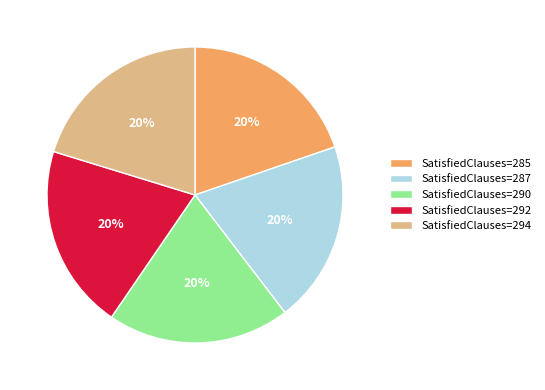

The SatisfiedClauses=287 slice represents 35% of the pie. True or false?

False